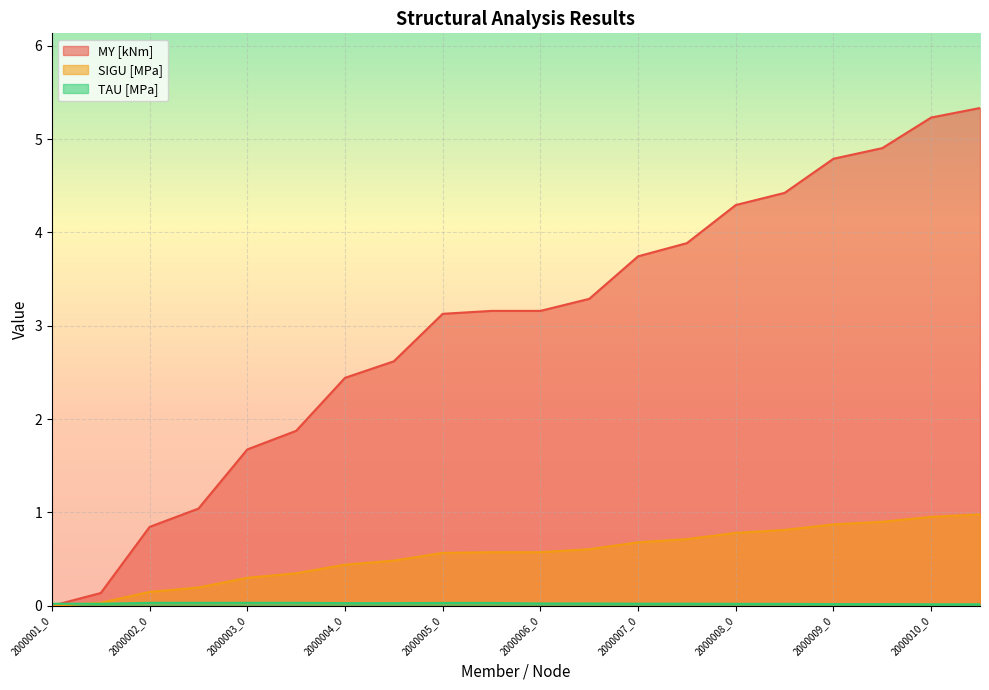

After their last crossing, which series has the higher values: SIGU [MPa] or TAU [MPa]?

SIGU [MPa]